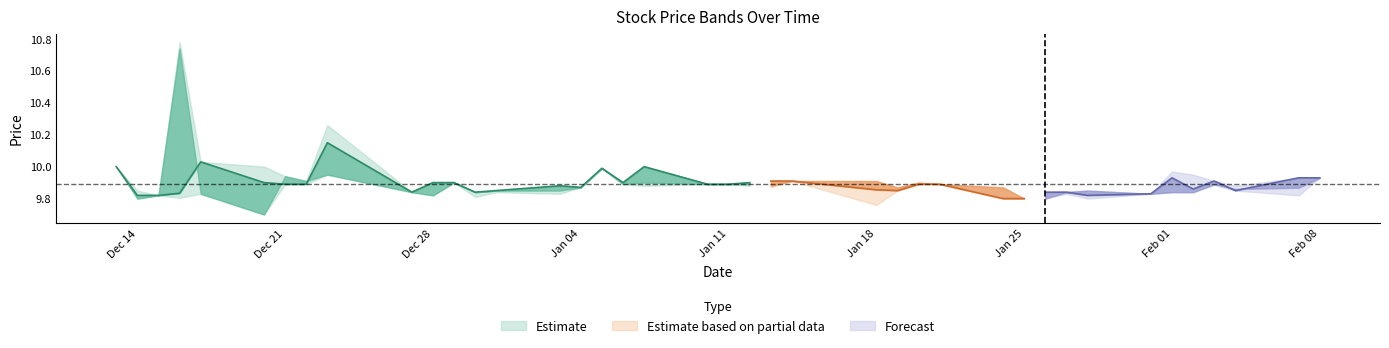

What is the label of the 24th point from the right?

16